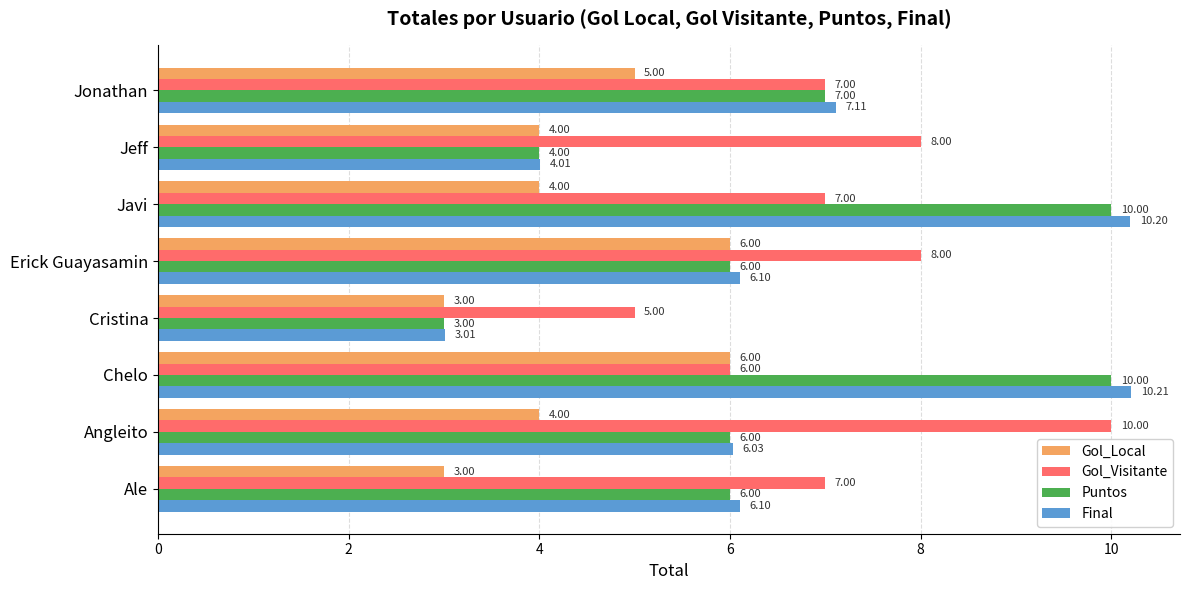

Rank the series at Angleito from lowest to highest value.

Gol_Local, Puntos, Final, Gol_Visitante